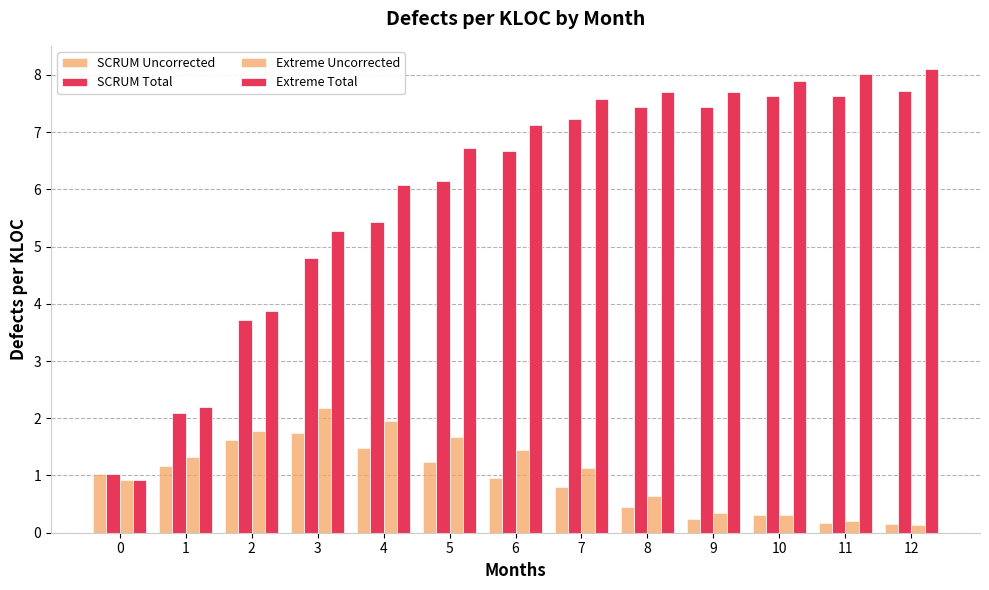

At how many categories does at least one series exceed 2?

12